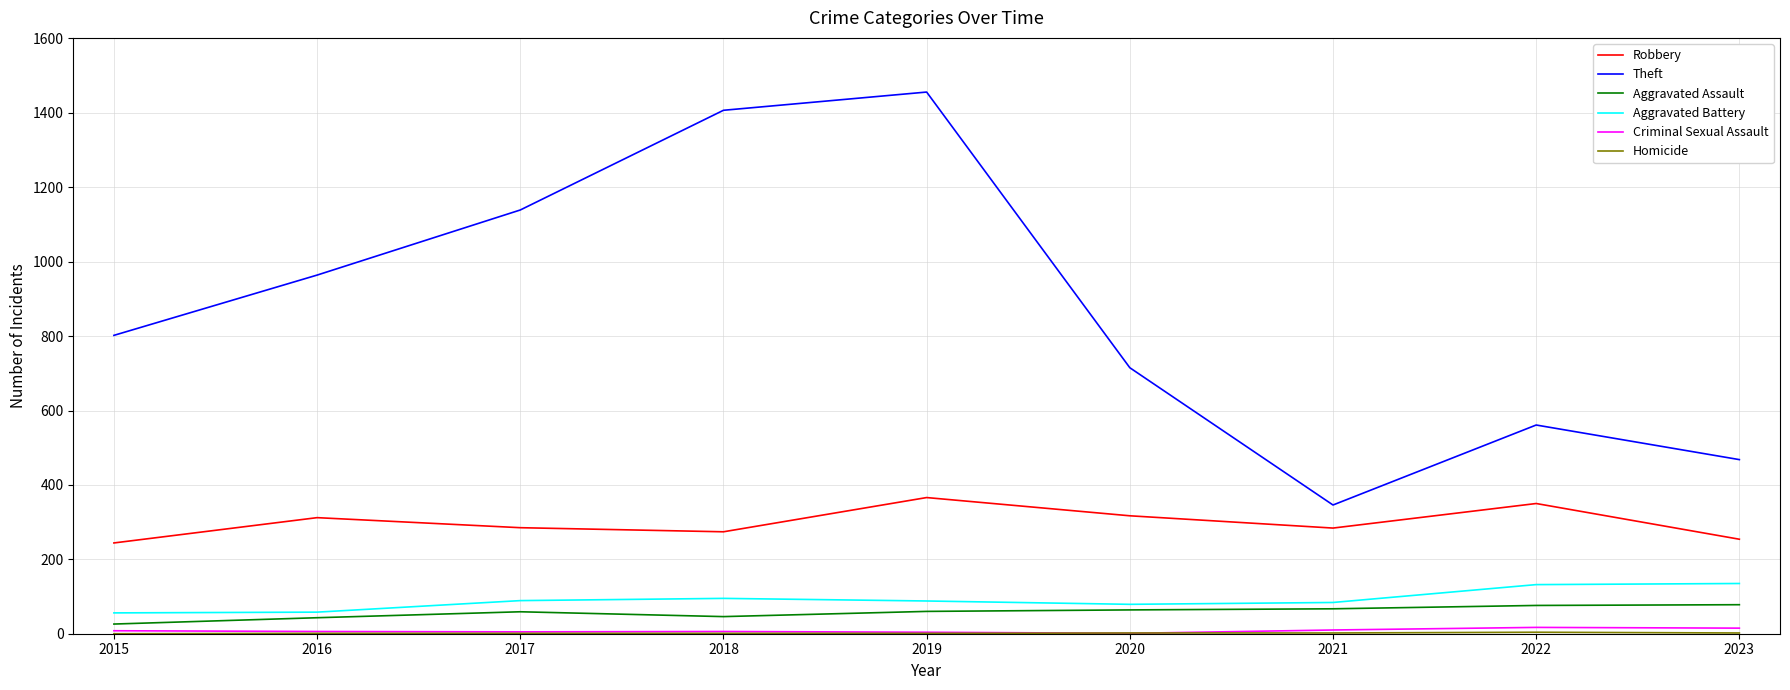

True or false: Robbery and Criminal Sexual Assault cross at least once.

False